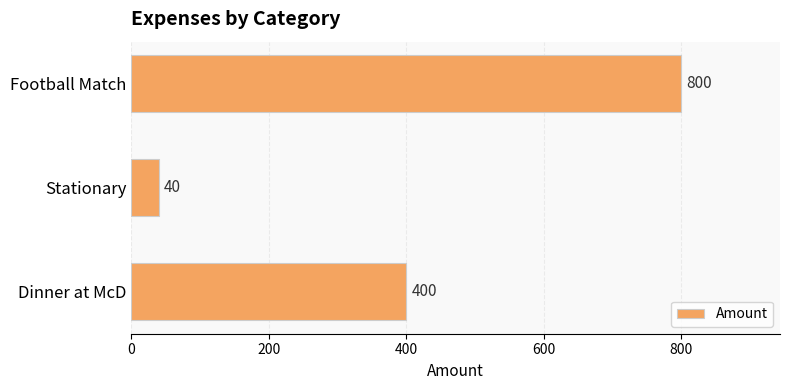

Which has a higher value, Dinner at McD or Stationary?

Dinner at McD